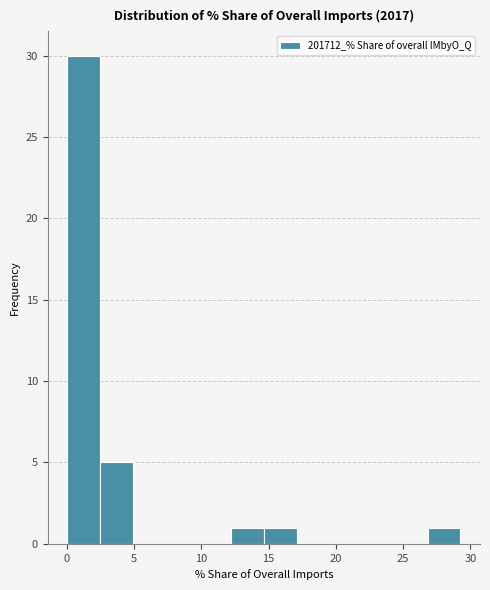

Which range on the x-axis has the tallest bar?

0.0 to 2.5